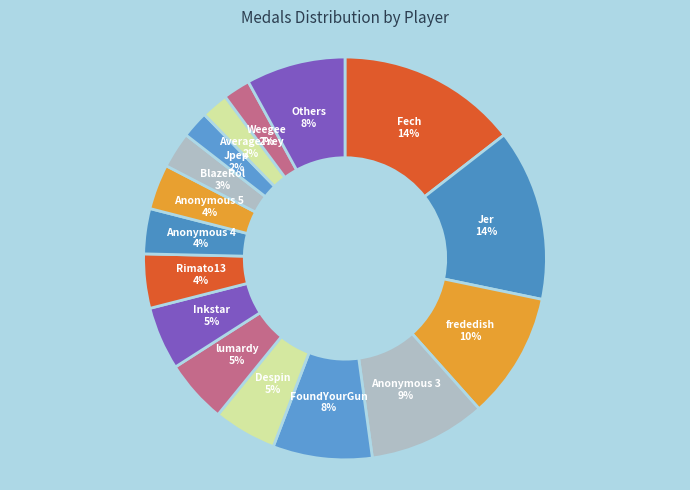

To the nearest percent, what is the average slice percentage?

6%